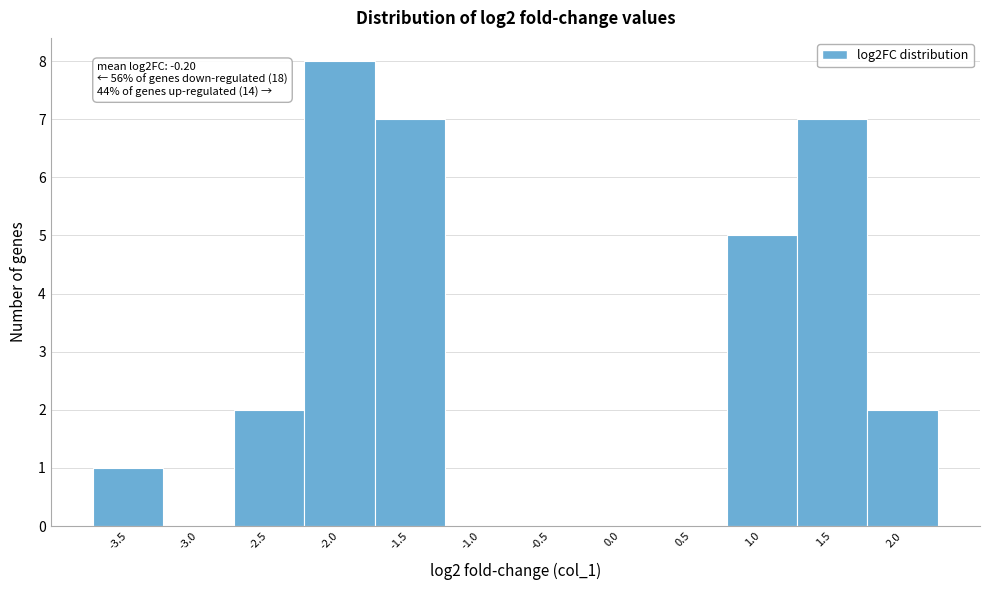

What is the change in value from -1.0 to 1.5?

+7